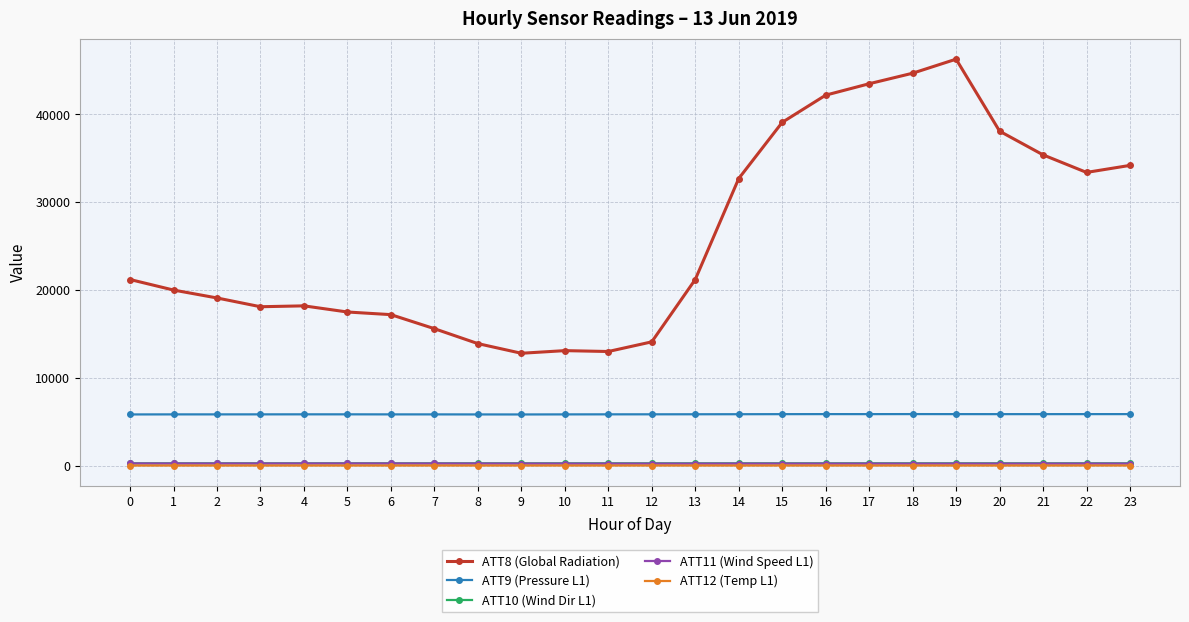

True or false: ATT9 (Pressure L1) has more than 2 interior local peaks.

True